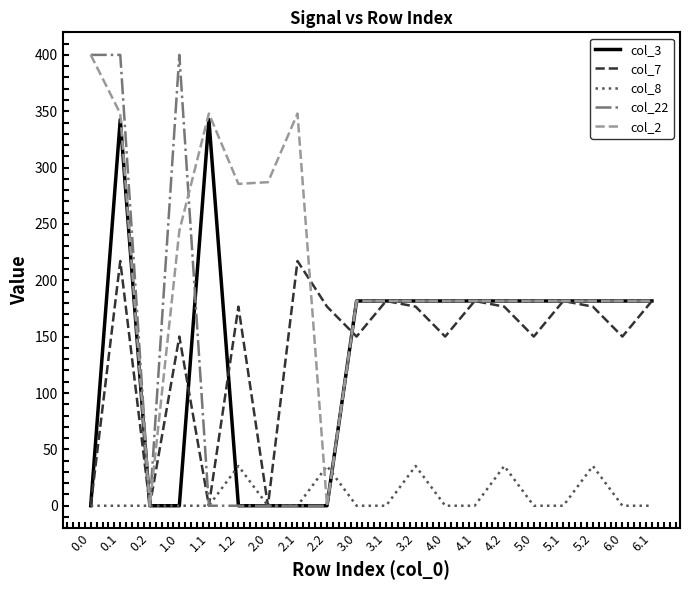

What is the average value of the col_2 series?

212.9